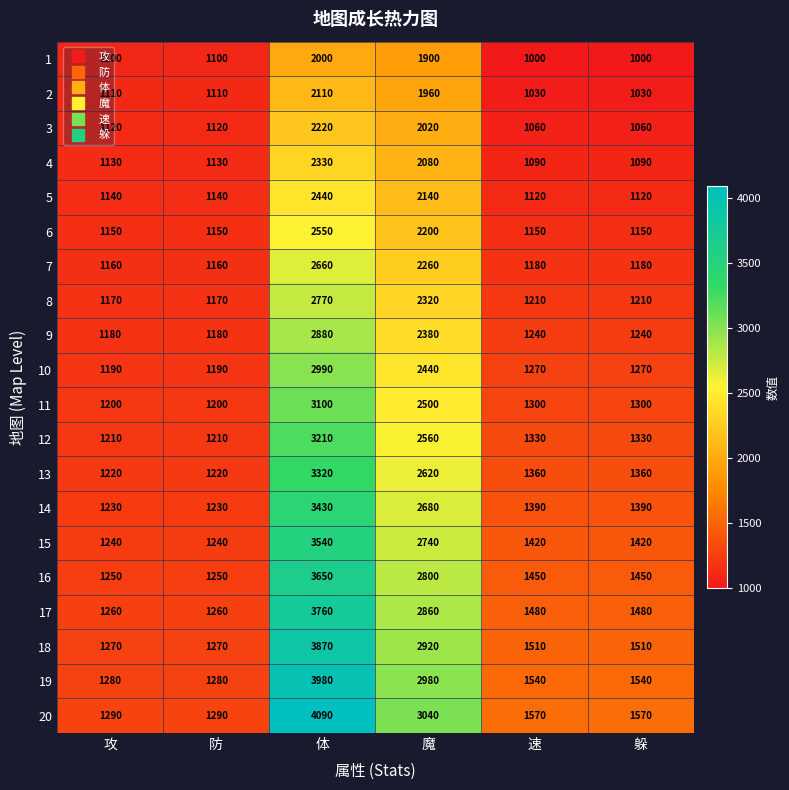

What is the spread (max minus min) of values at 攻?

190